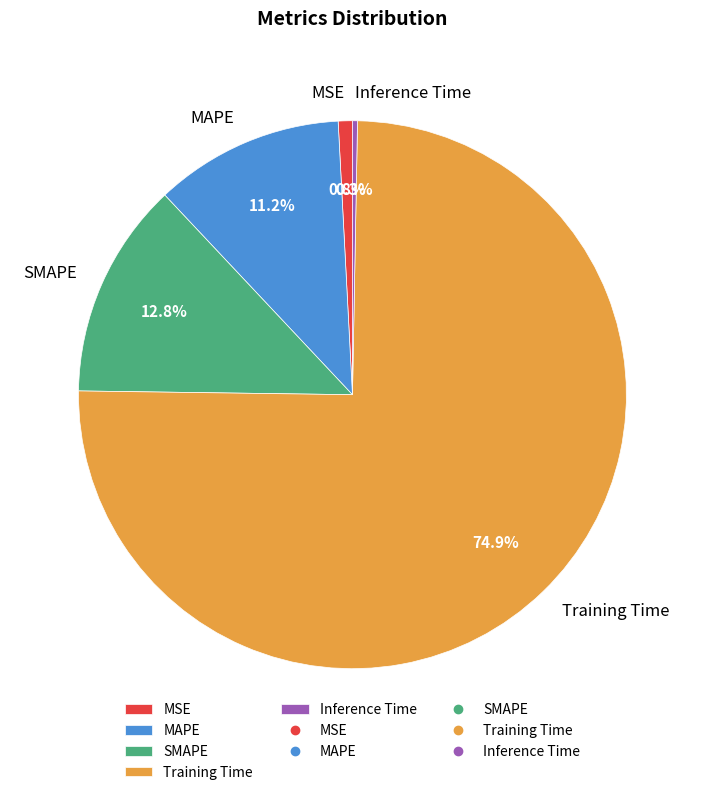

How many segments does this pie chart have?

5